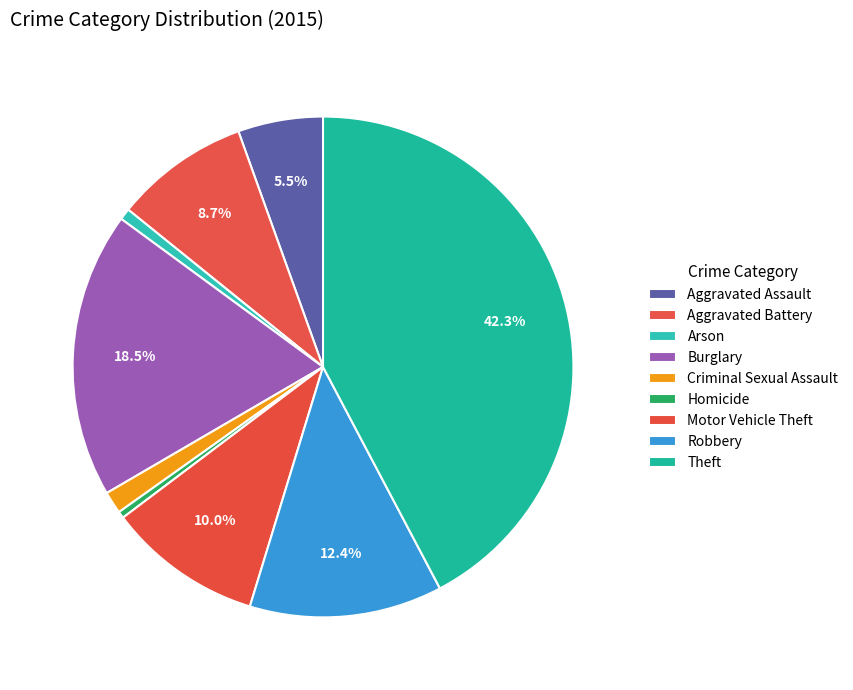

What percentage is the Aggravated Battery slice, to the nearest percent?

9%